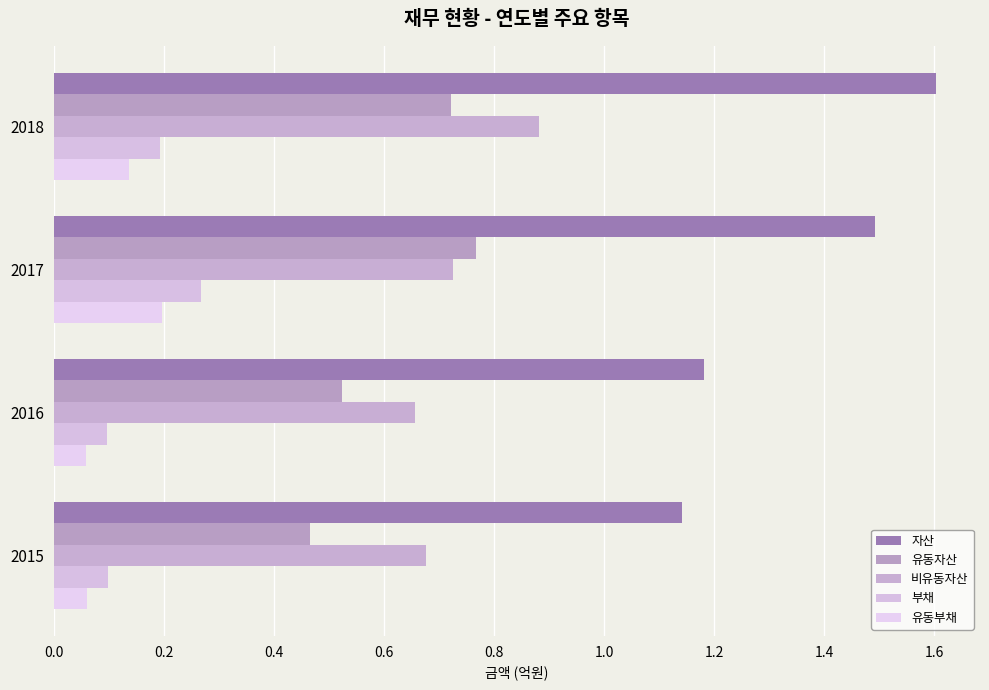

Count the number of categories in the chart.

4